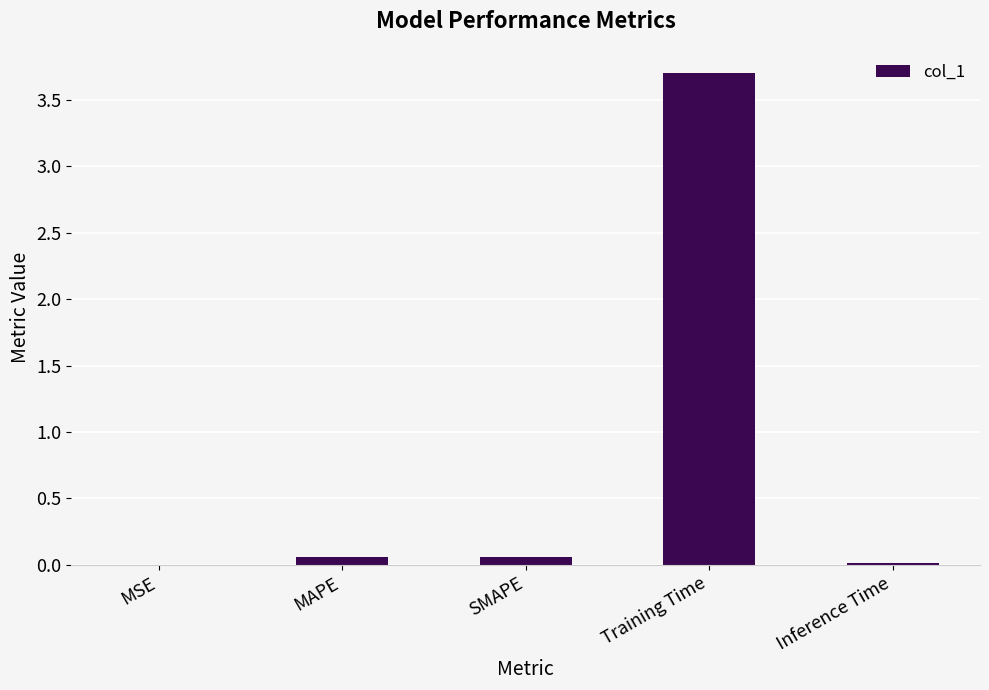

Between MSE and MAPE, which is larger?

MAPE